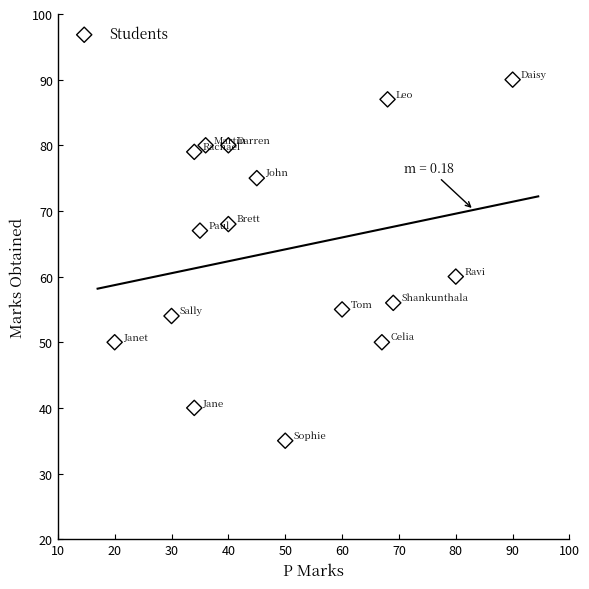

What Y value in the scatter plot is closest to 62?

60